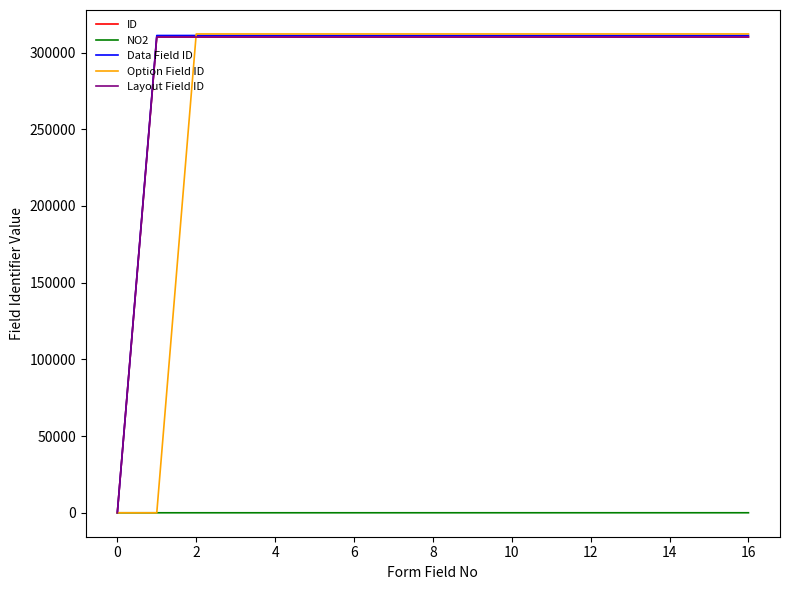

Which series has the largest total across all categories?

Data Field ID